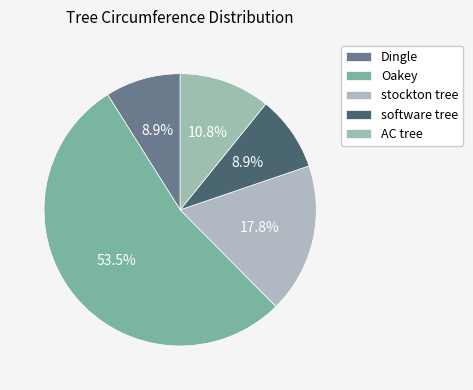

Combined, what portion of the pie is AC tree and stockton tree?

28.6%